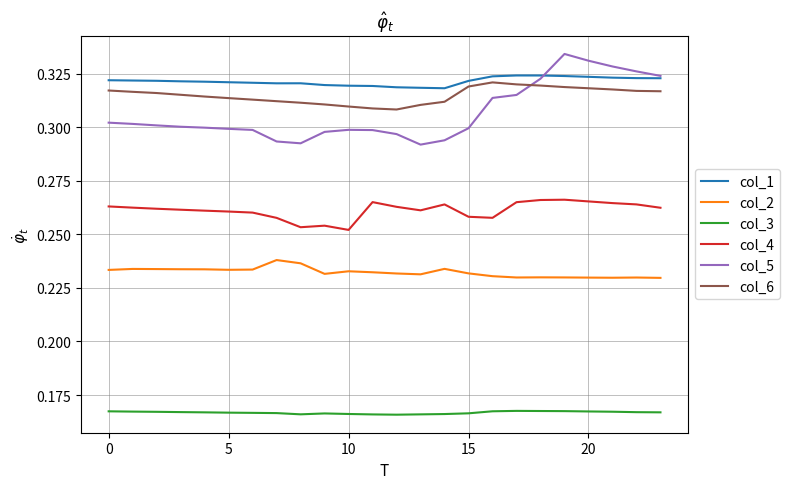

How many intersections are there between col_5 and col_6?

1